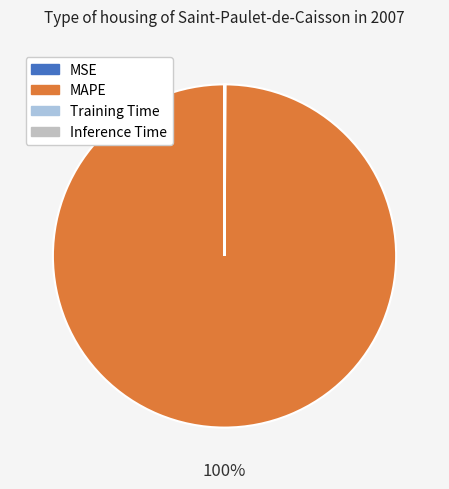

To the nearest percent, what is the average slice percentage?

25%